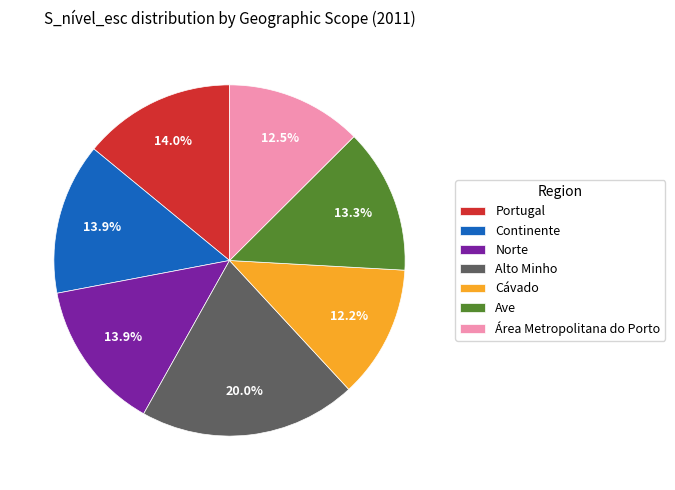

Combined, do Ave and Norte account for over 50%?

No